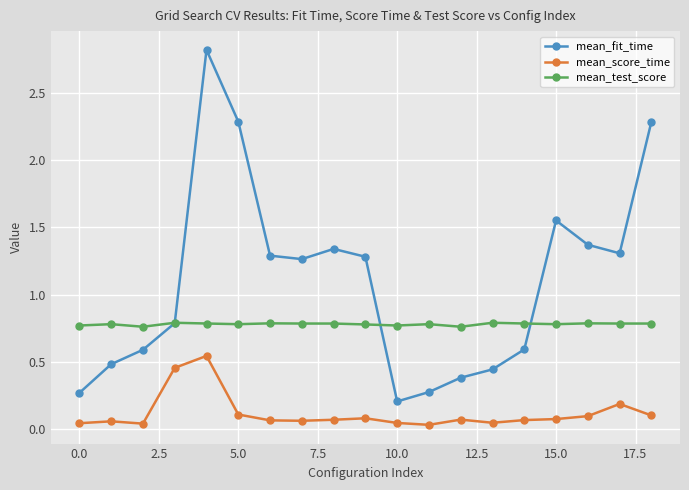

Count the number of categories in the chart.

19